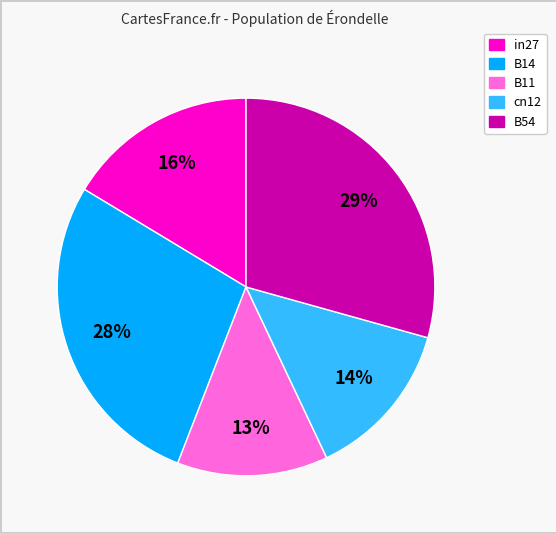

To the nearest percent, what percentage of the pie is in27?

16%